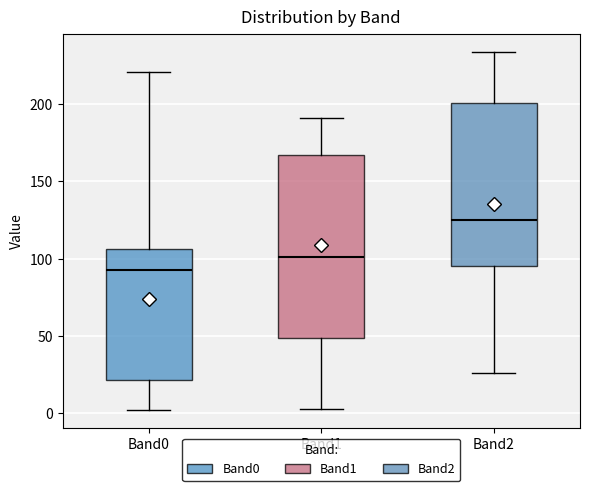

Reading left to right, transcribe this box plot: for each box, give where its median line is, the range the box spans, and where its two whiskers end, as read against the y-axis. The values are not printed on the chart, so give them approximately, as read against the axis.

Band0: median 95, box 20 to 105, whiskers 0 to 220
Band1: median 100, box 50 to 165, whiskers 5 to 190
Band2: median 125, box 95 to 200, whiskers 25 to 235